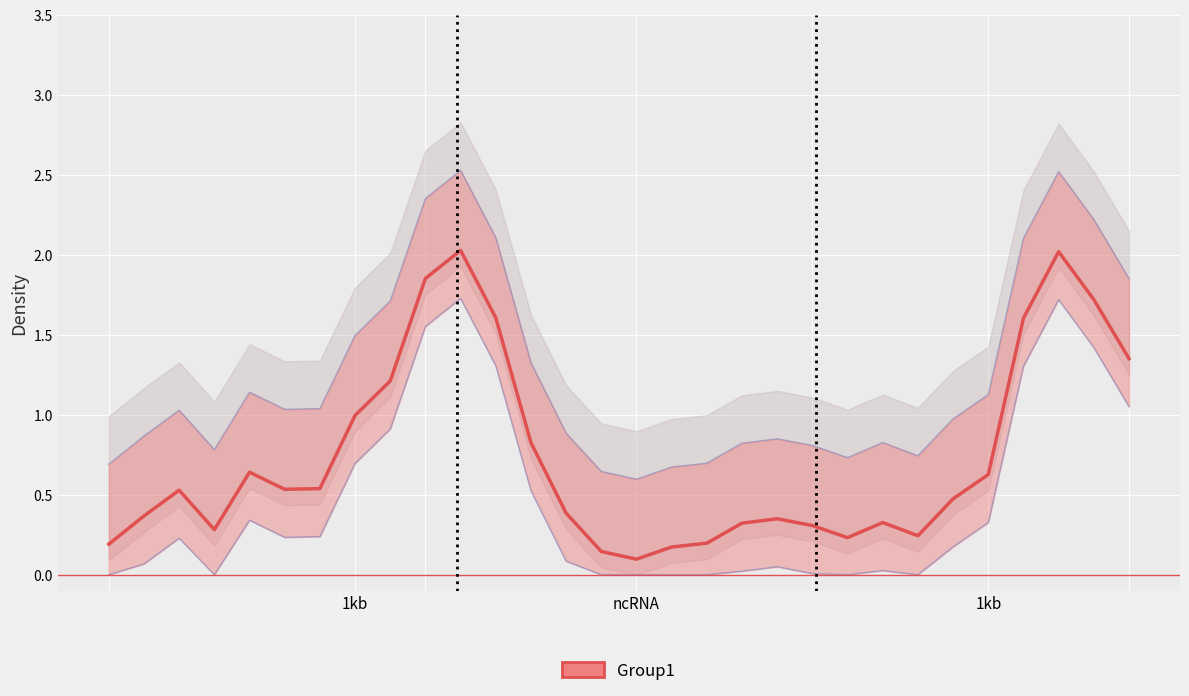

Which has a higher value, 15 or 1kb?

1kb